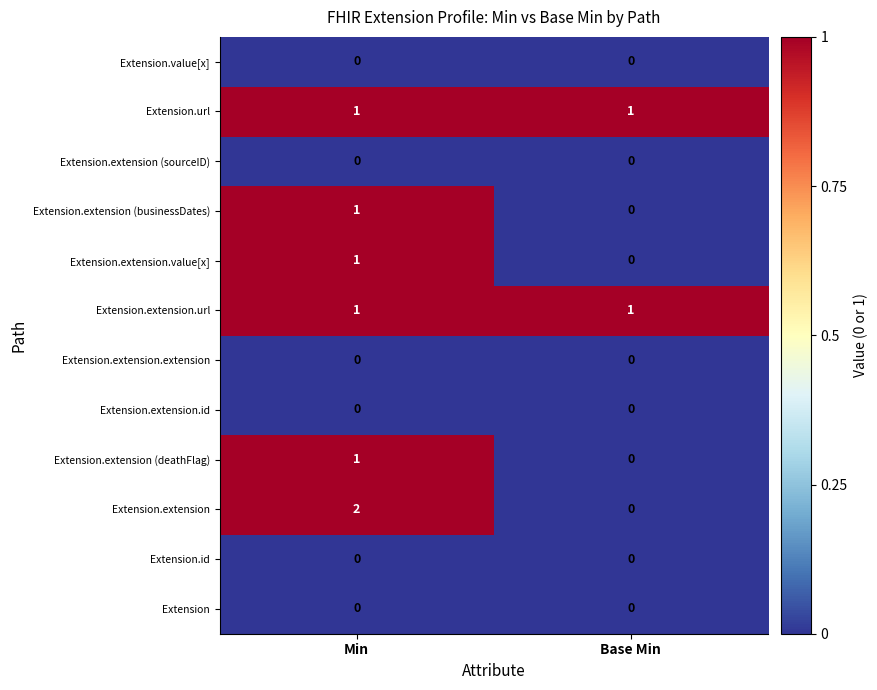

What is the maximum value shown in the chart?

2